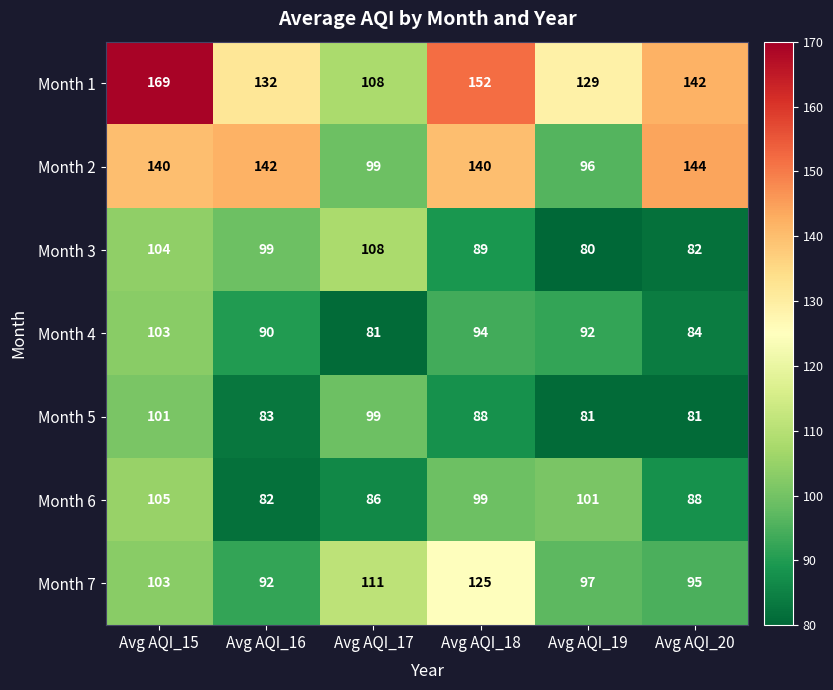

Which category has the lowest value in the Month 6 series?

Avg AQI_16